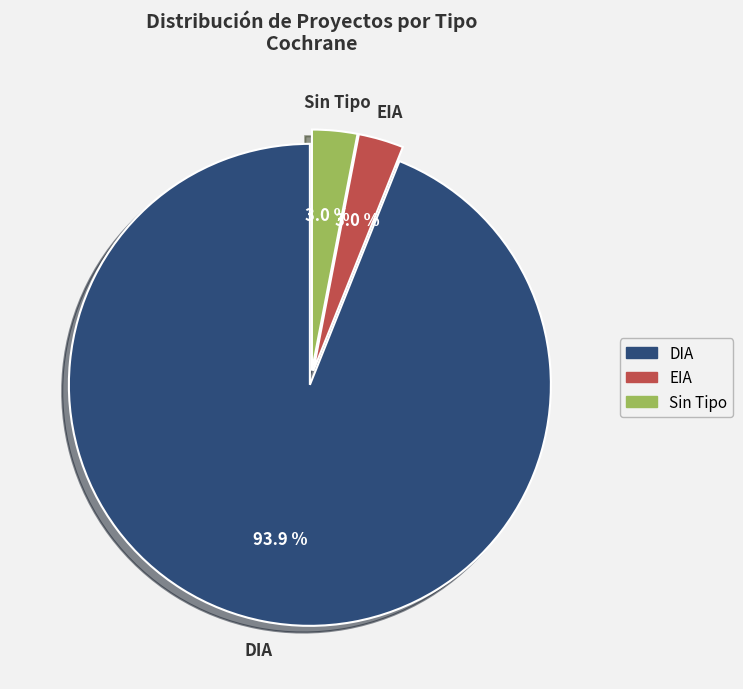

Between EIA and DIA, which is larger?

DIA